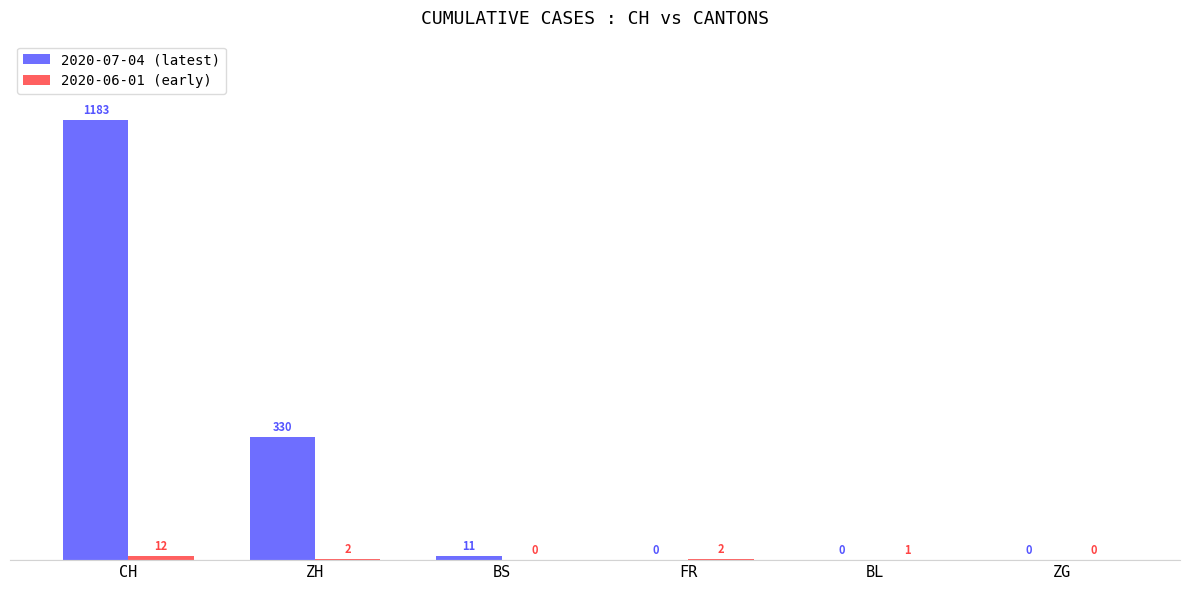

What is the total value across all series at FR?

2